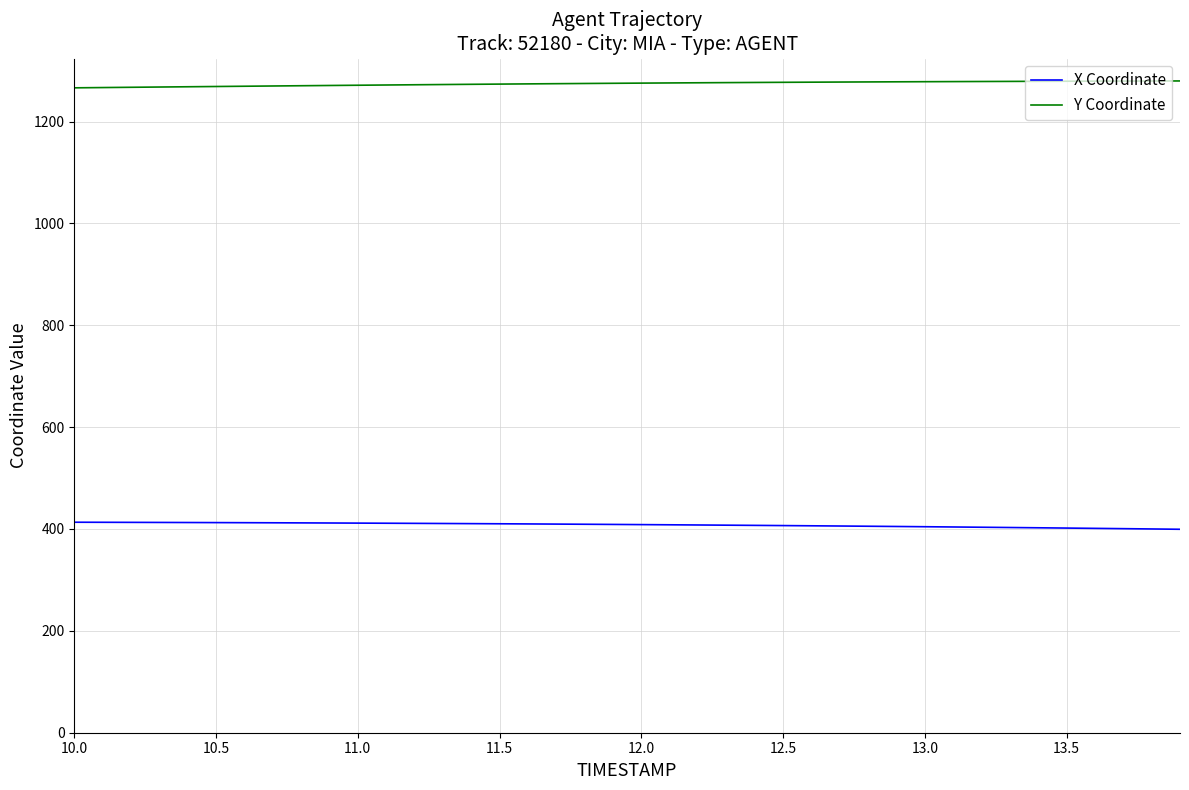

What is the maximum value shown in the chart?

1279.6